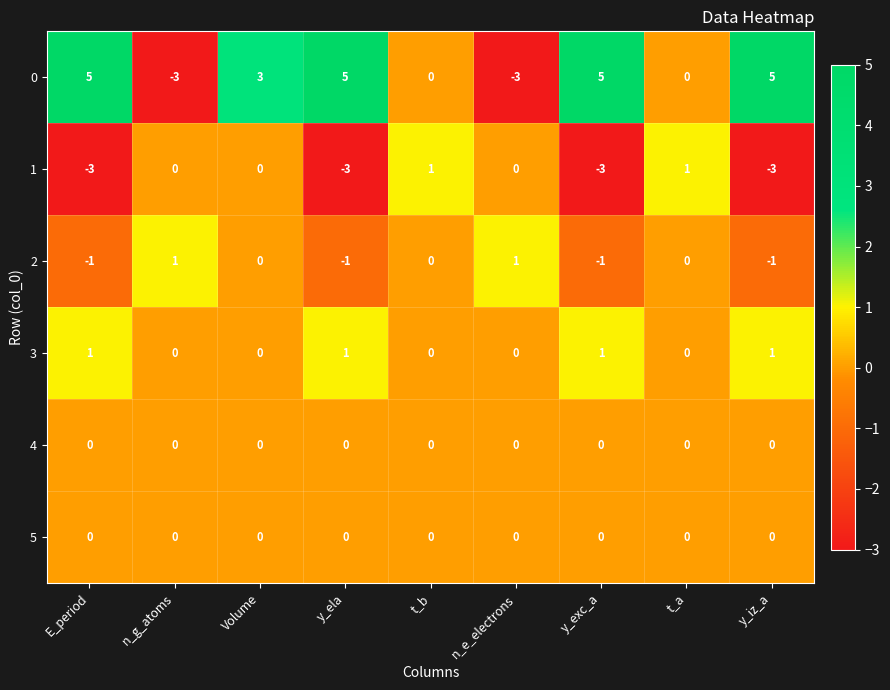

What is the difference between the highest and lowest values at y_exc_a?

8